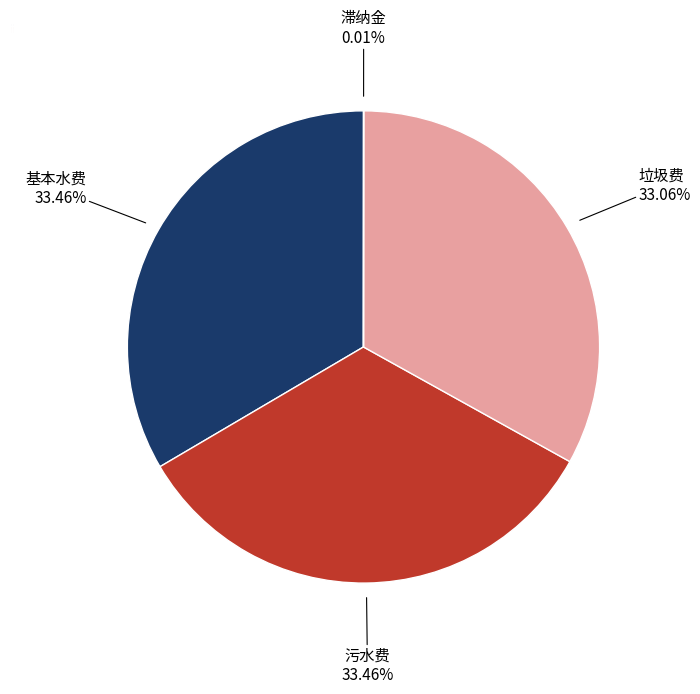

What percentage is NOT represented by 污水费?

66.5%